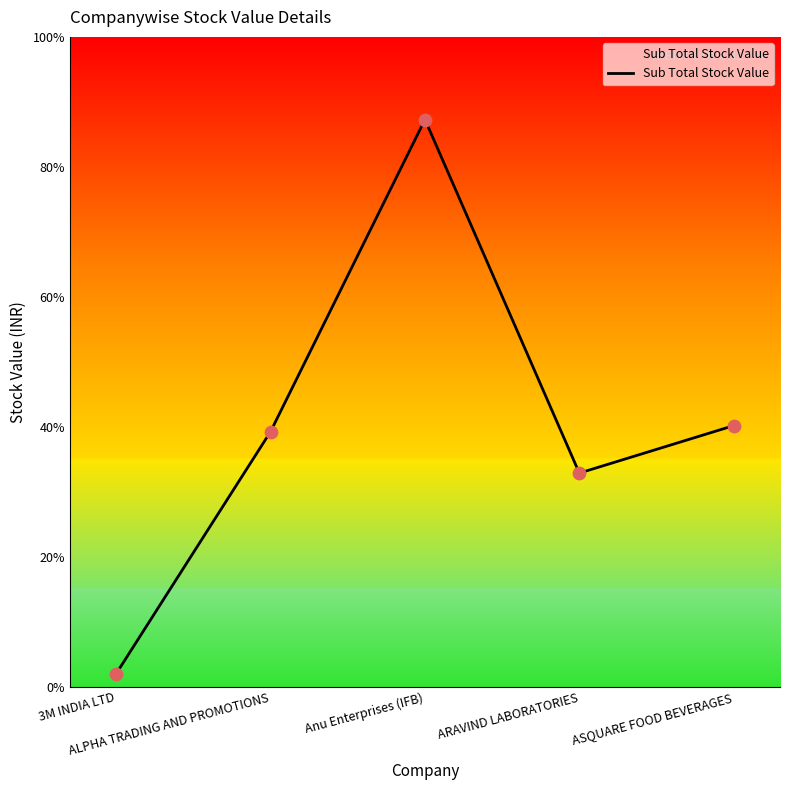

Approximately how many times larger is the value at 3M INDIA LTD compared to ALPHA TRADING AND PROMOTIONS?

0.1